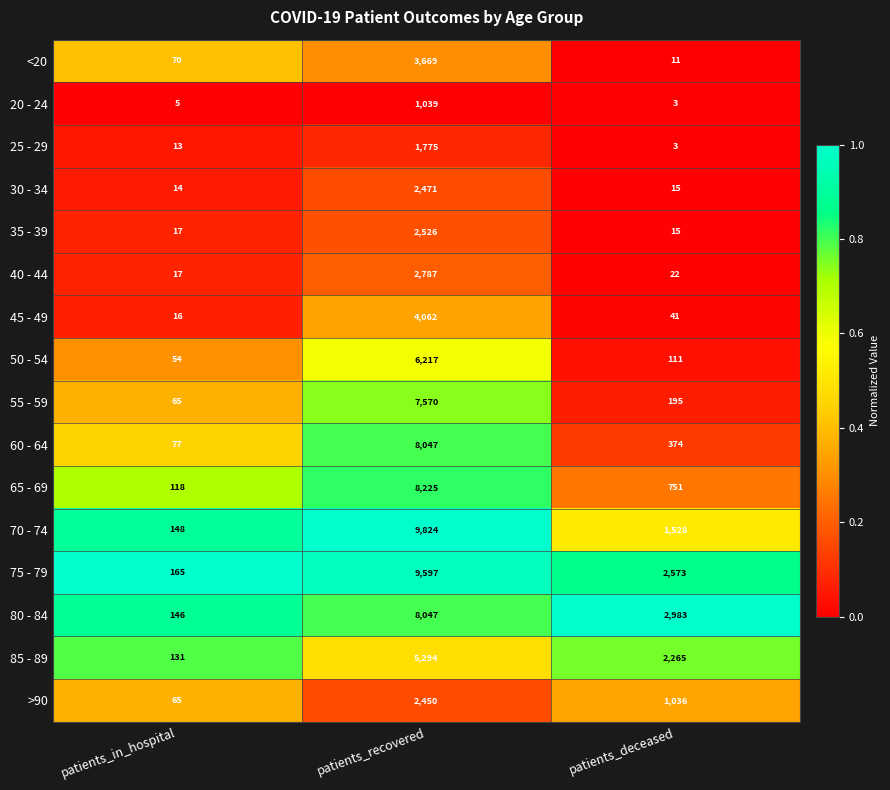

At which label is >90 closest to 1257?

patients_deceased